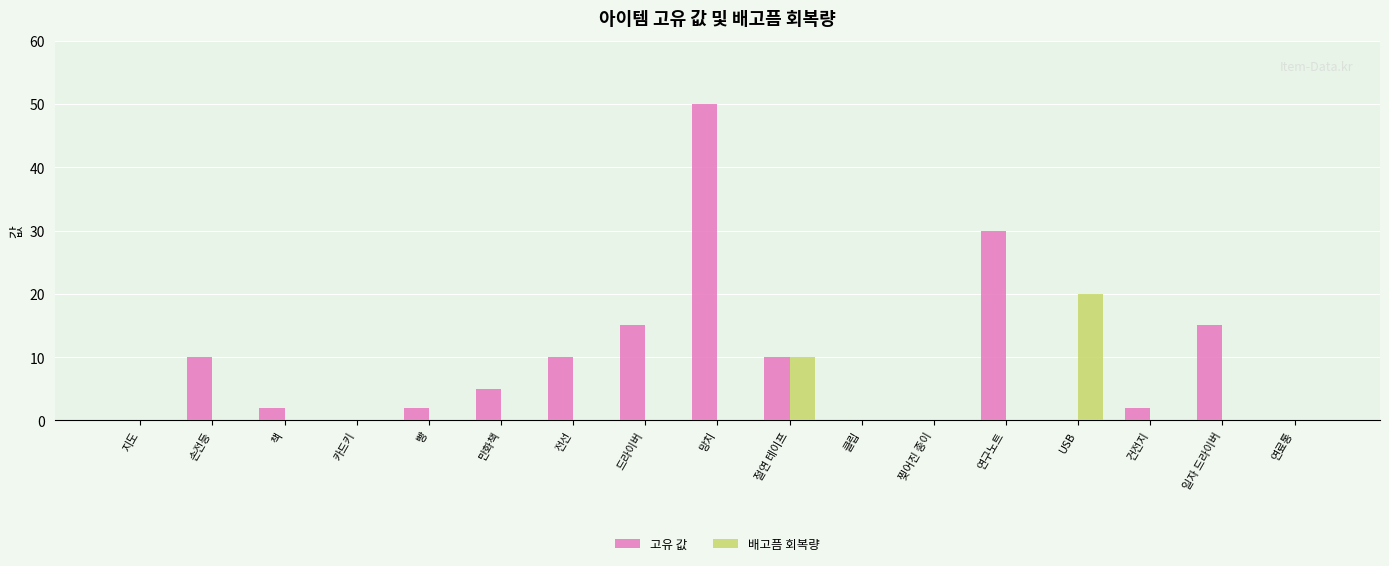

What is the highest value of the 배고픔 회복량 series?

20